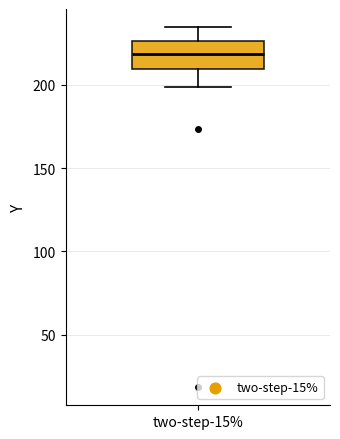

Read this box plot against the y-axis: the position of the median line, the range covered by the box, and the ends of both whiskers. The values are not printed on the chart, so give them approximately, as read against the axis.

median 220, box 210 to 225, whiskers 200 to 235